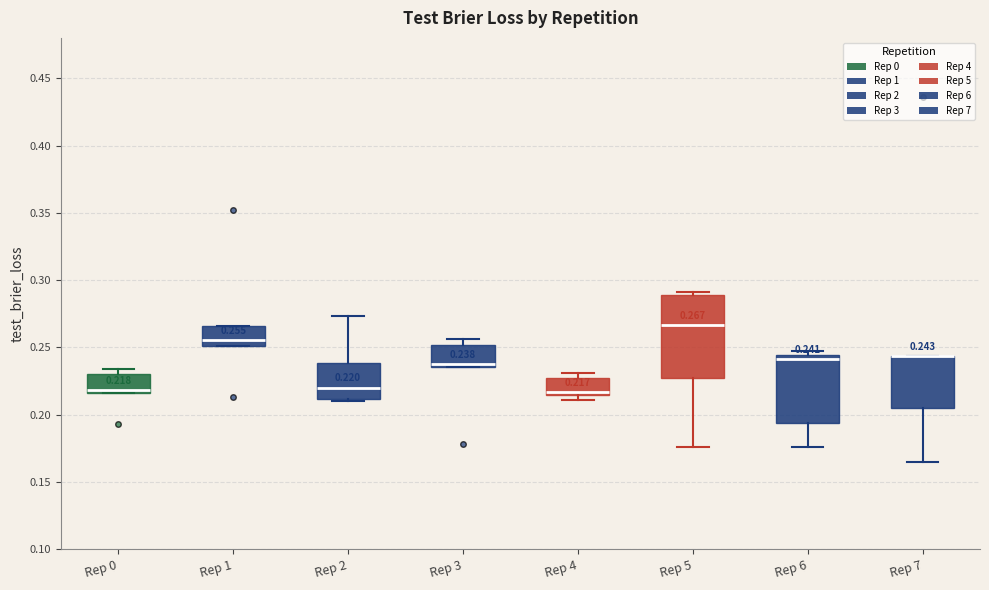

Which box is the tallest, from its lower edge to its upper edge?

Rep 5